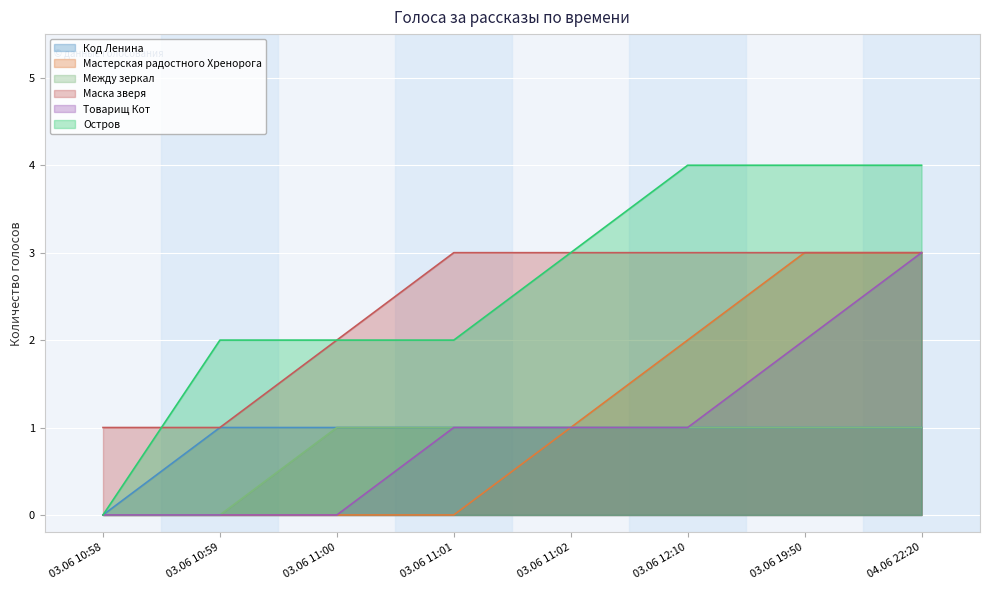

At which label is Мастерская радостного Хренорога closest to 1?

03.06 11:02